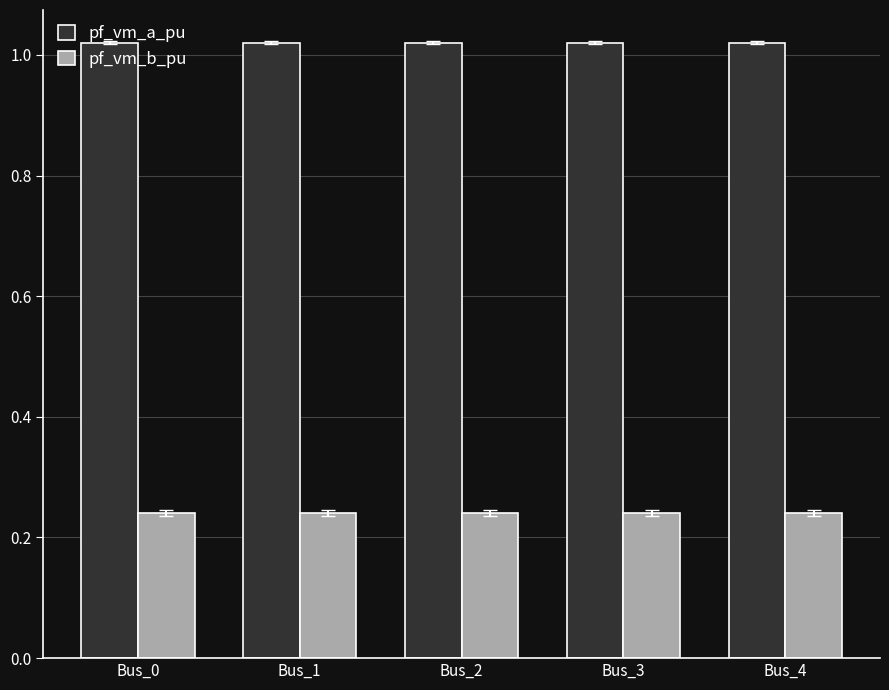

Rank the series by their average value, from highest to lowest.

pf_vm_a_pu, pf_vm_b_pu